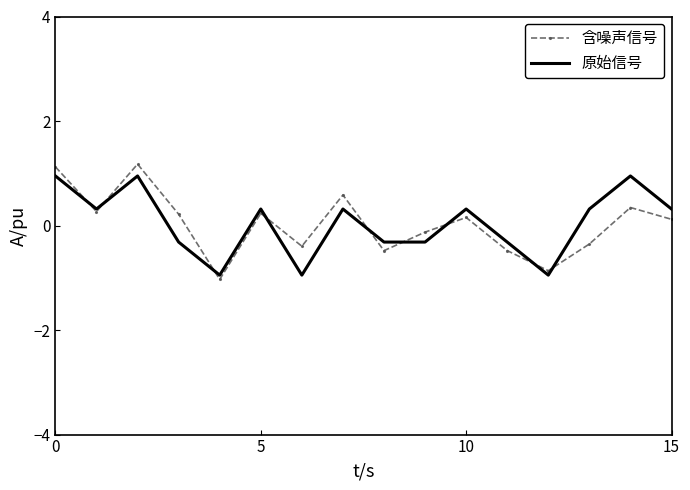

What is the minimum value shown in the chart?

-1.0